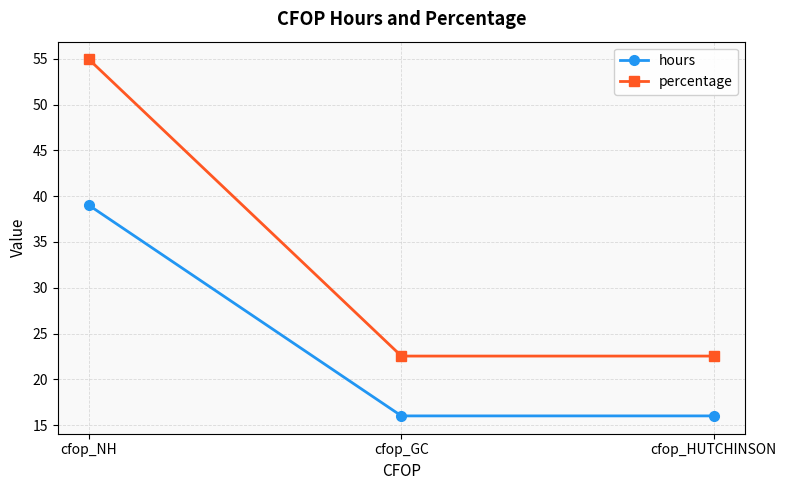

At how many categories does at least one series exceed 47?

1